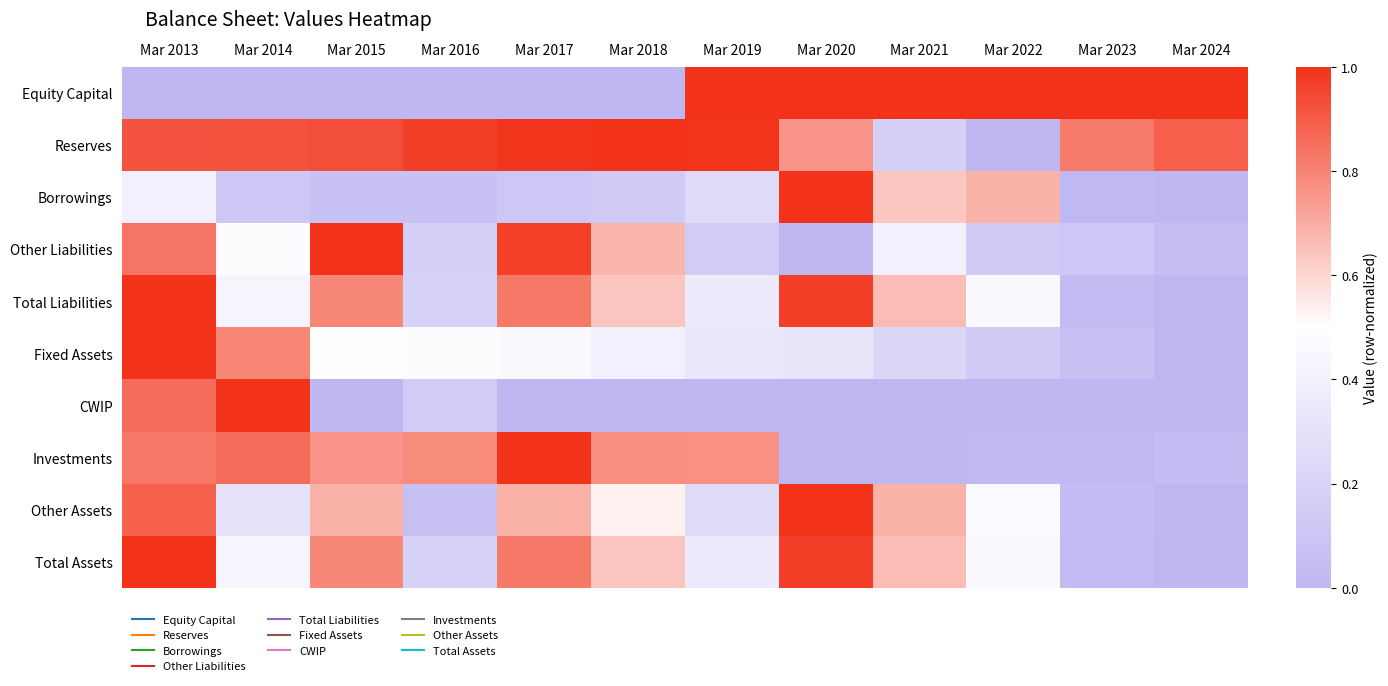

At which category does the chart reach its minimum across all series?

Mar 2013